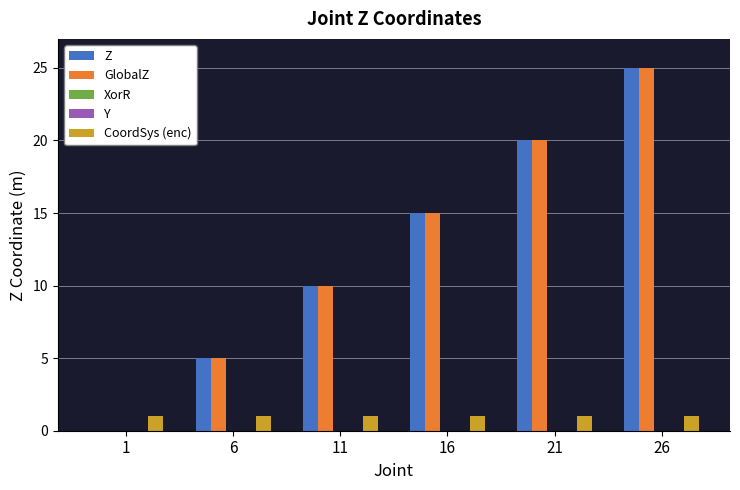

Reading left to right, list all the values displayed in this chart.

Z: 0	5	10	15	20	25
GlobalZ: 0	5	10	15	20	25
XorR: 0	0	0	0	0	0
Y: 0	0	0	0	0	0
CoordSys (enc): 1	1	1	1	1	1